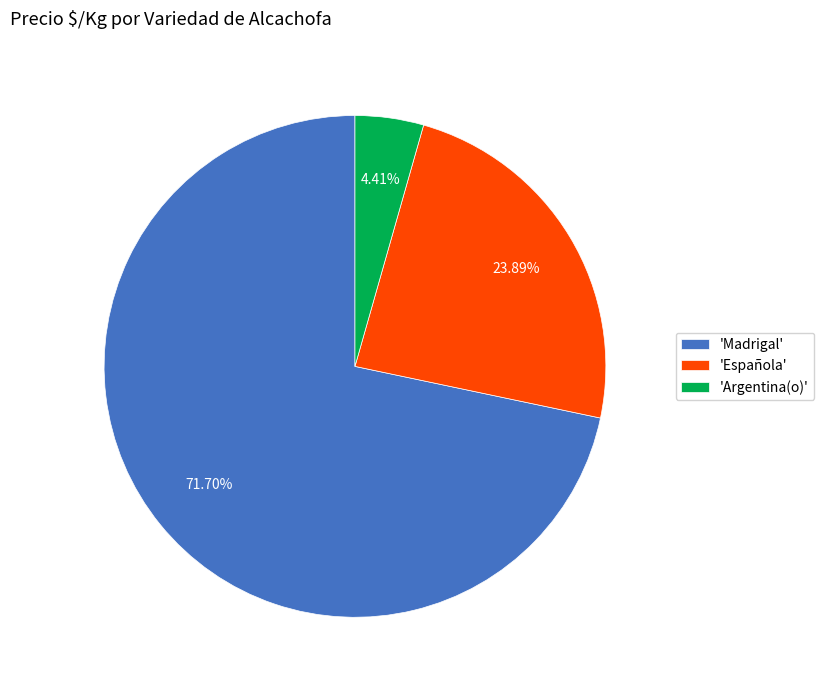

Which slice is the smallest?

'Argentina(o)'